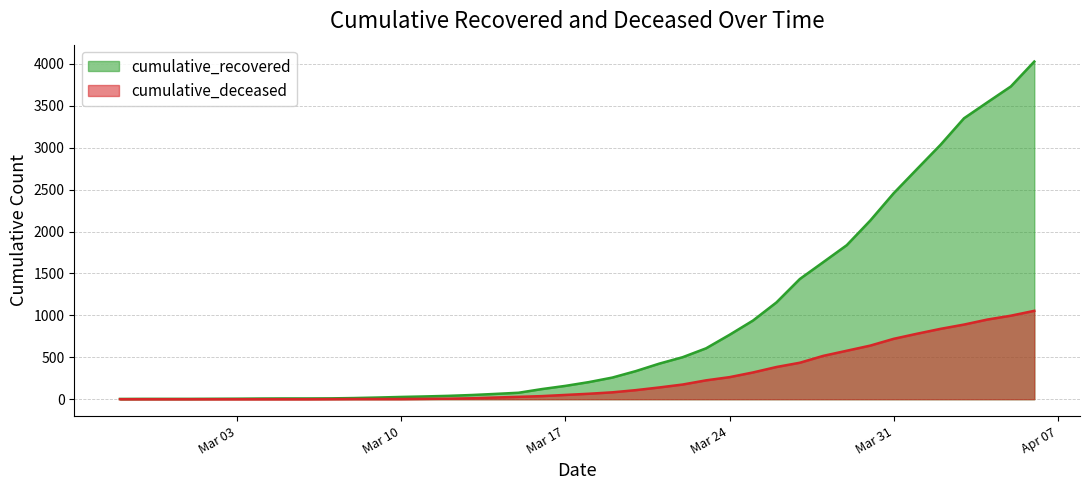

The cumulative_recovered series shows 77 at 2020-03-15. True or false?

True